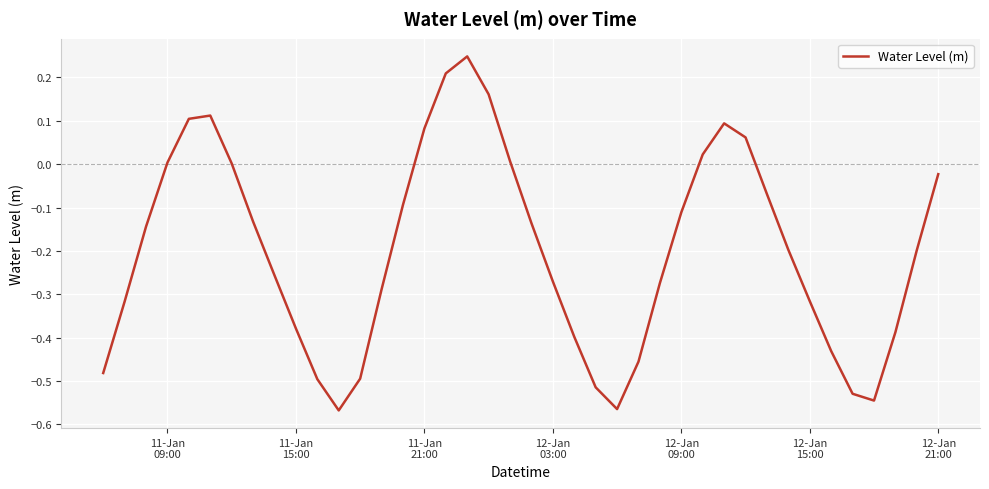

Count the number of data series in this chart.

1